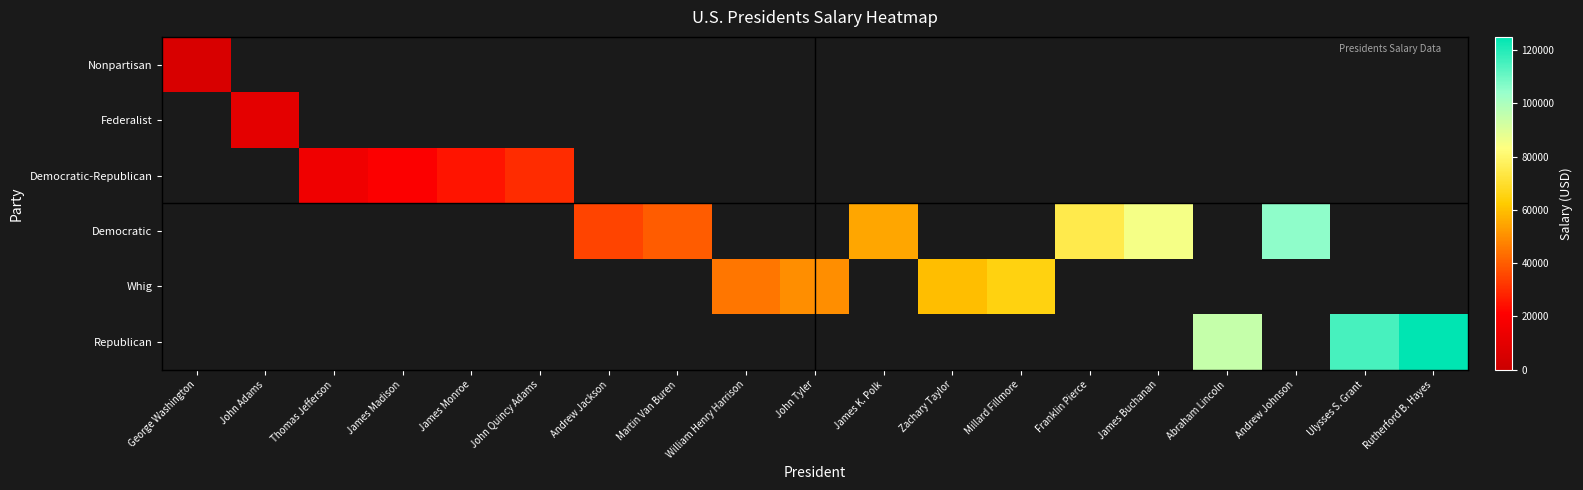

What is the spread (max minus min) of values at Abraham Lincoln?

95000